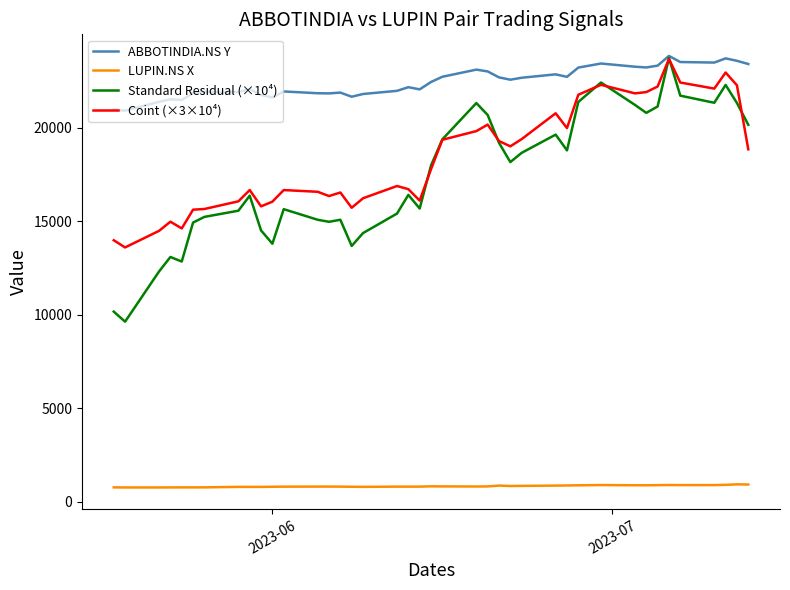

Does the chart have visible grid lines?

No